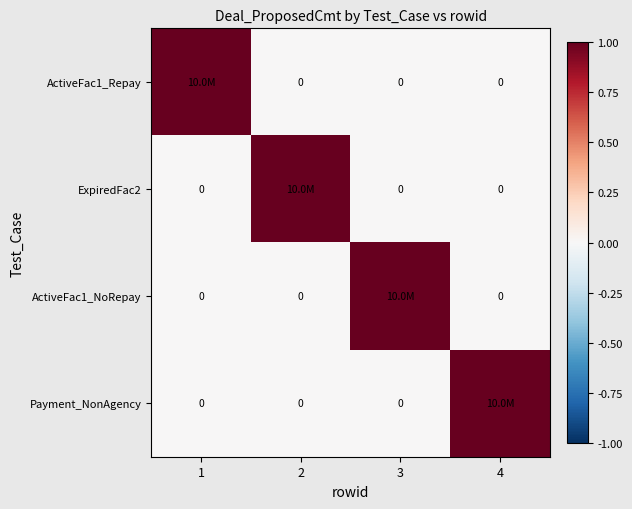

How many data points in ExpiredFac2 are above 0?

1